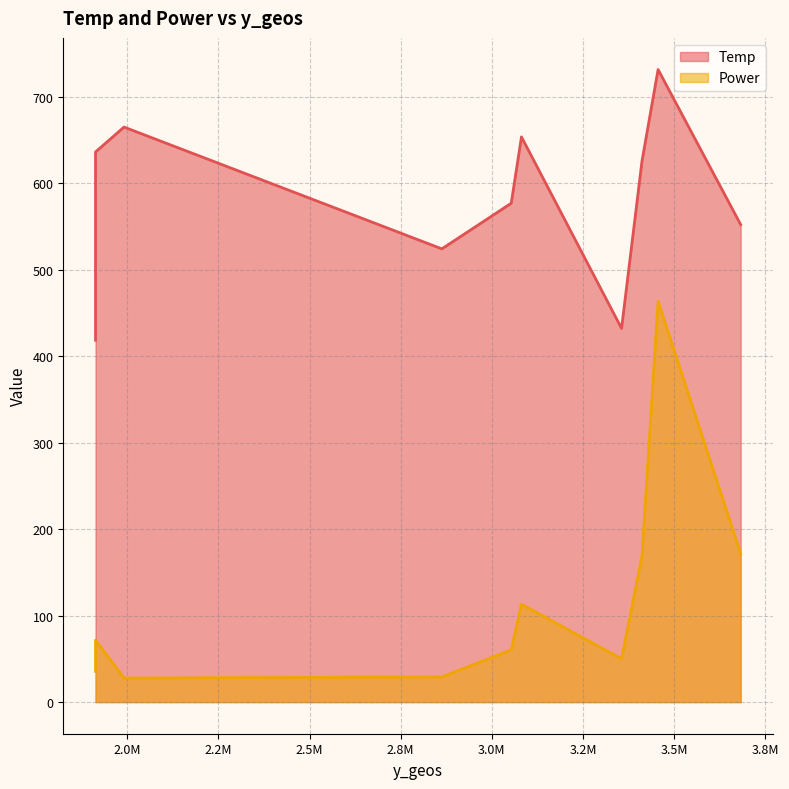

In Power, how many points are higher than both neighbors (excluding endpoints)?

3